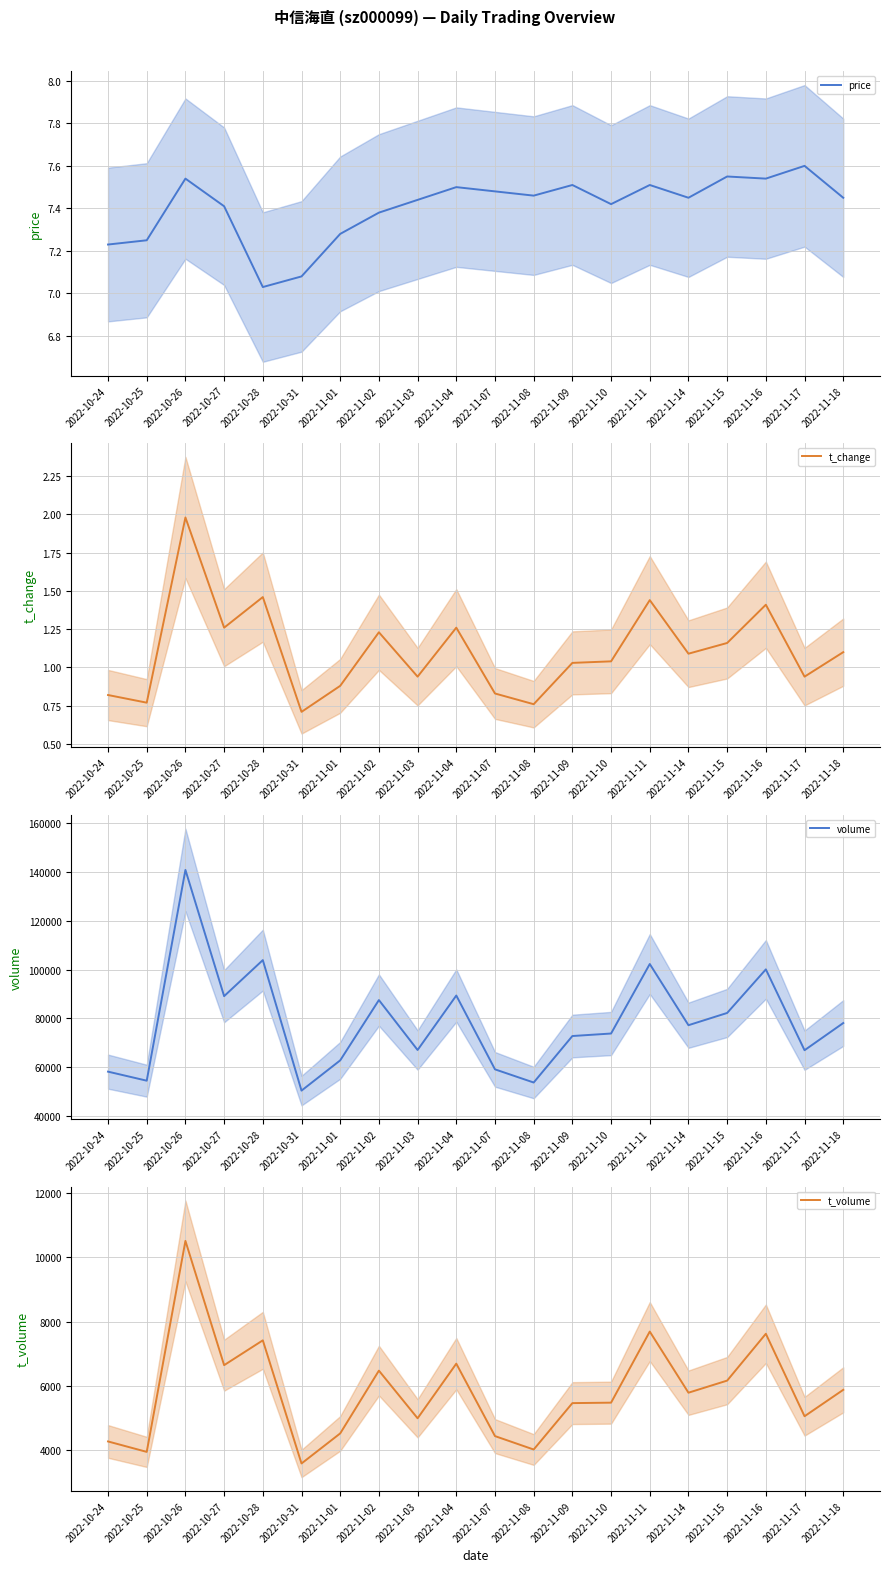

The volume series shows 77242.0 at 2022-11-14. True or false?

True